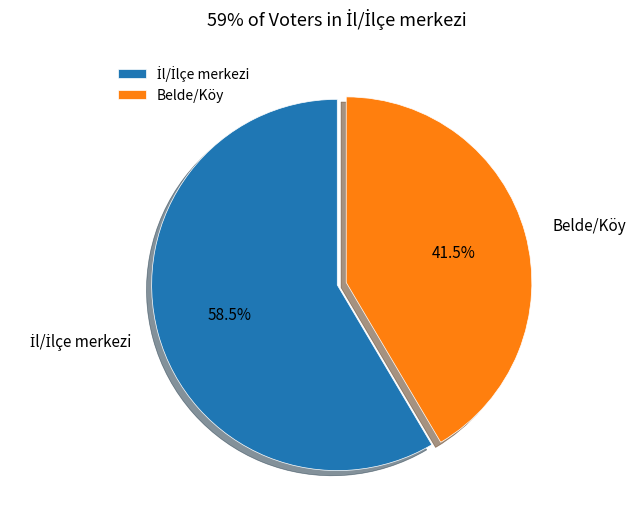

Is there a majority slice in this chart?

Yes